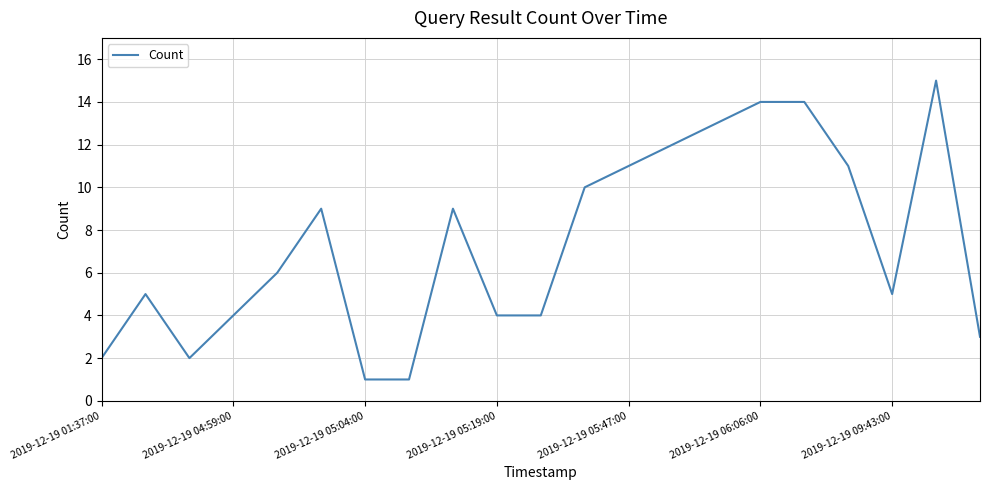

What is the maximum value shown in the chart?

15